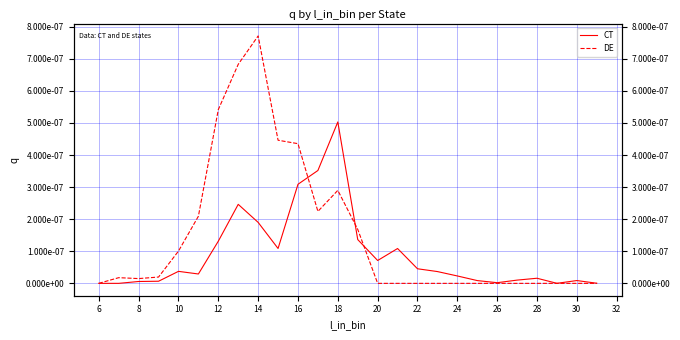

At how many categories does at least one series exceed 0?

26